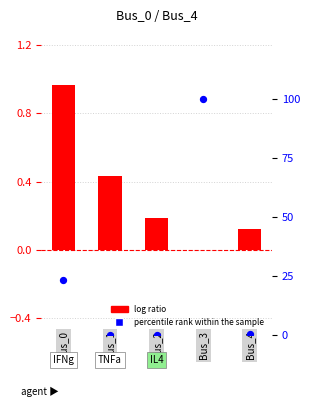

Which series contains the lowest Y value?

log ratio